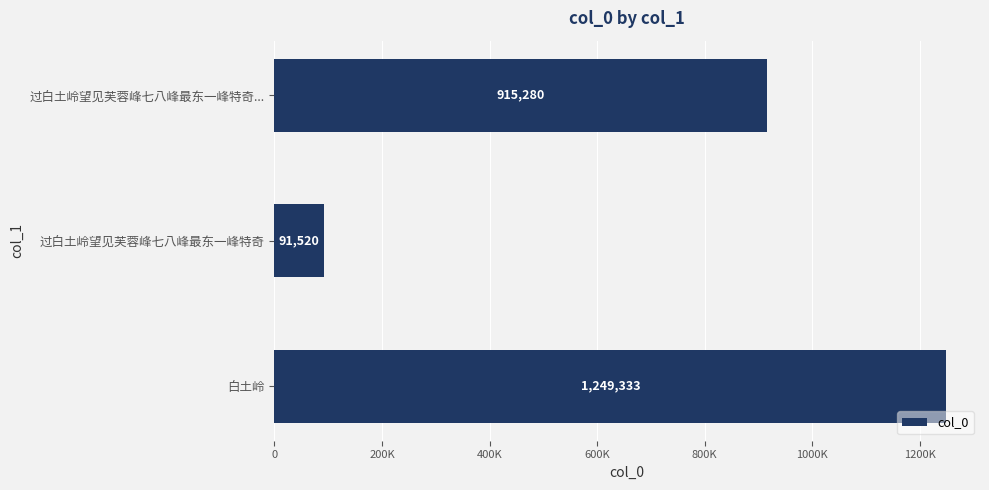

Does the chart contain any negative values?

No